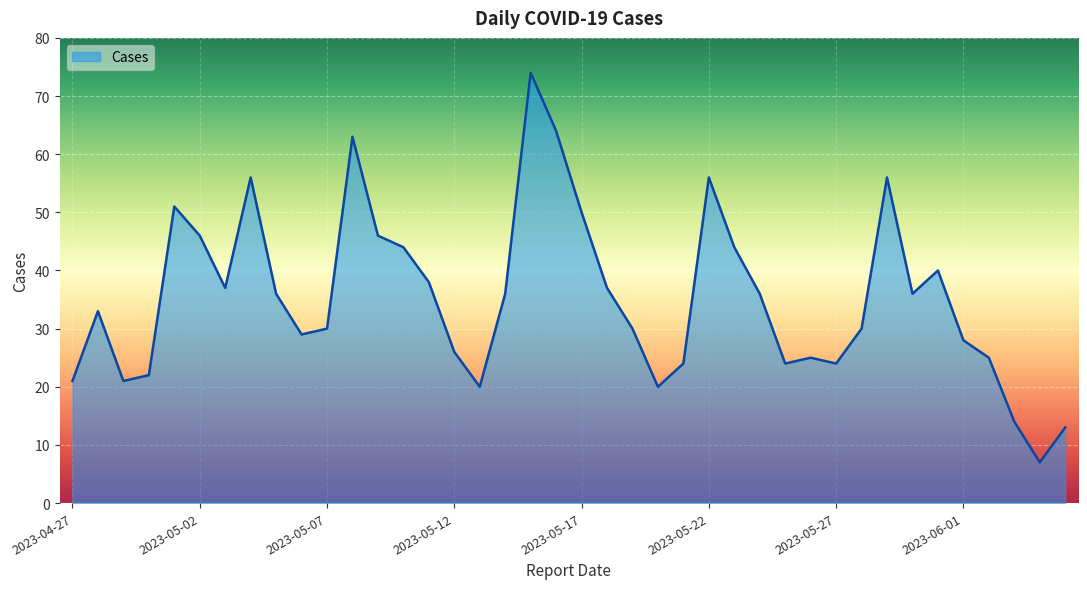

What is the maximum value shown in the chart?

74